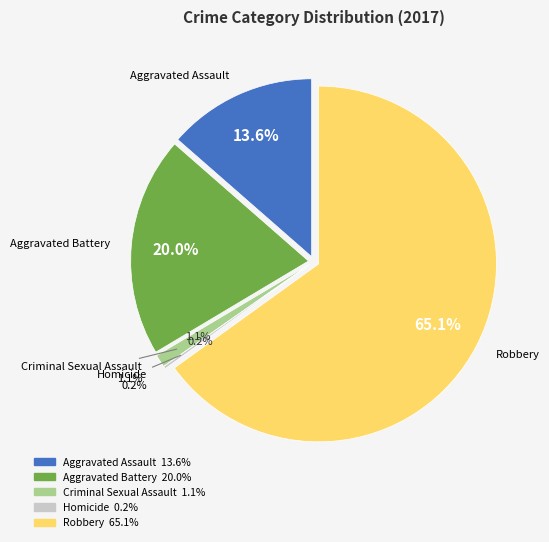

To the nearest percent, what percentage of the pie is Aggravated Battery?

20%